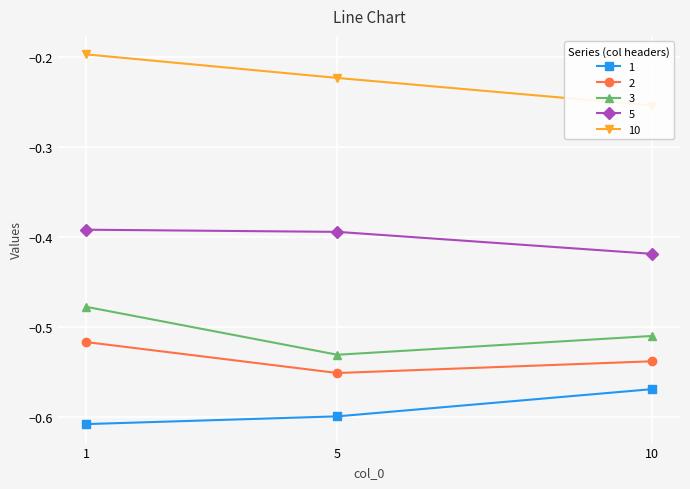

Which category has the lowest value in the 2 series?

5